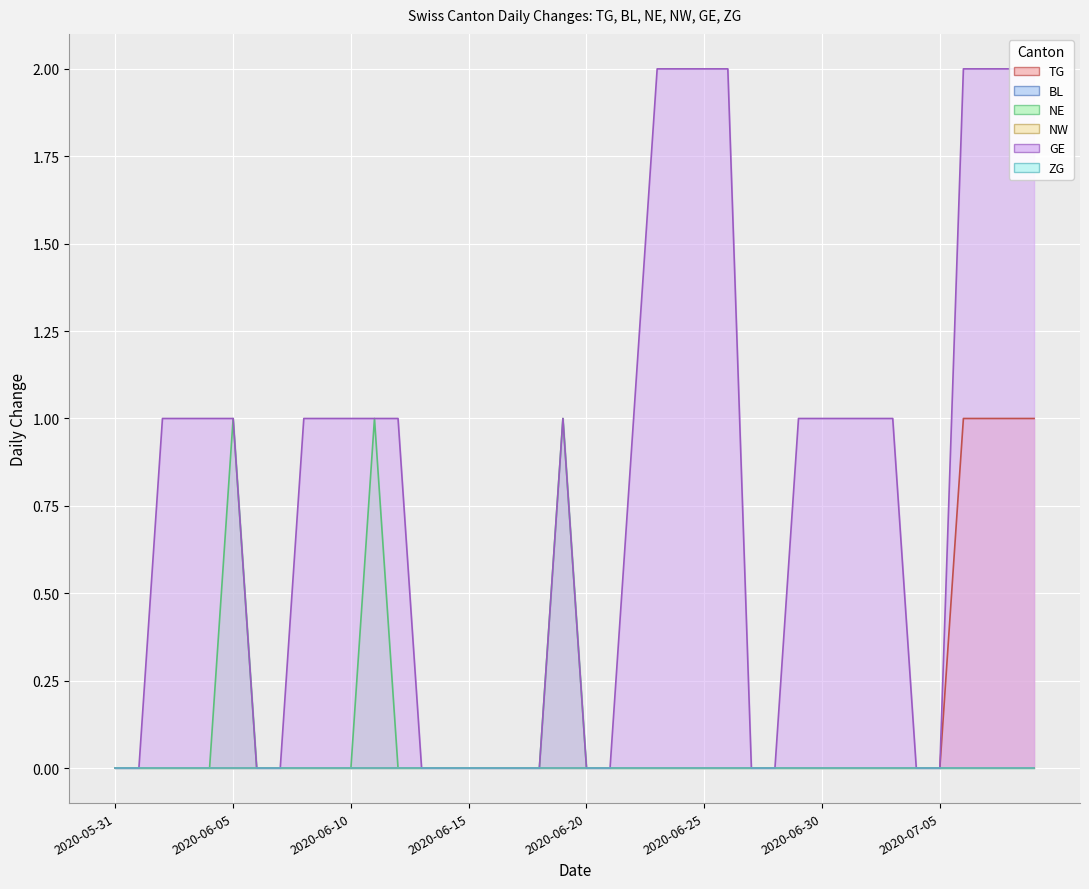

At how many categories does at least one series exceed 1?

8